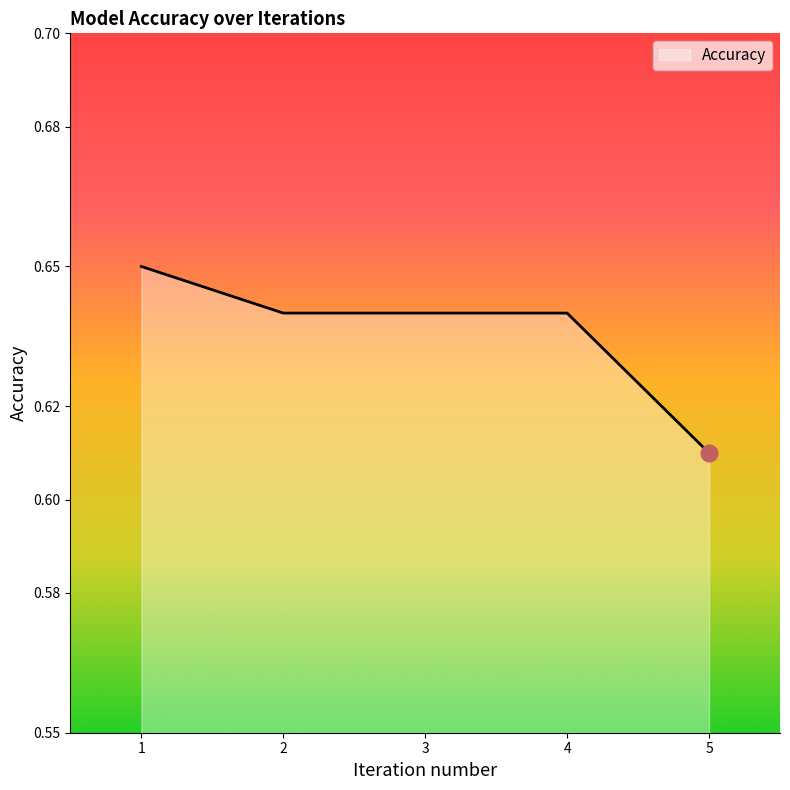

How many lines are shown in the chart?

1